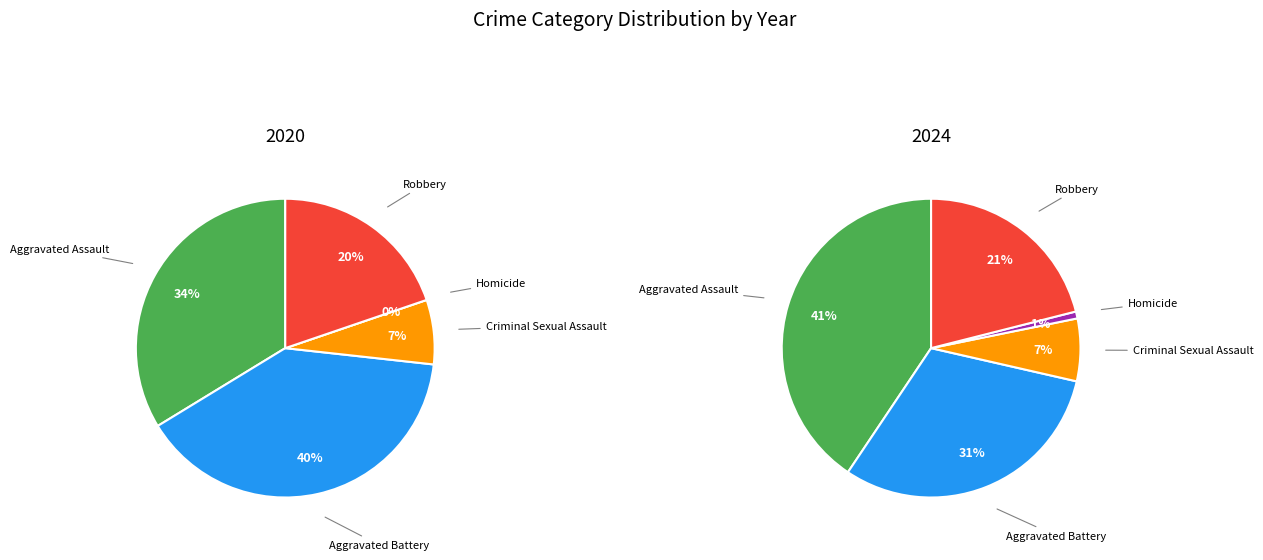

Rank the series at Robbery from highest to lowest value.

2024, 2020